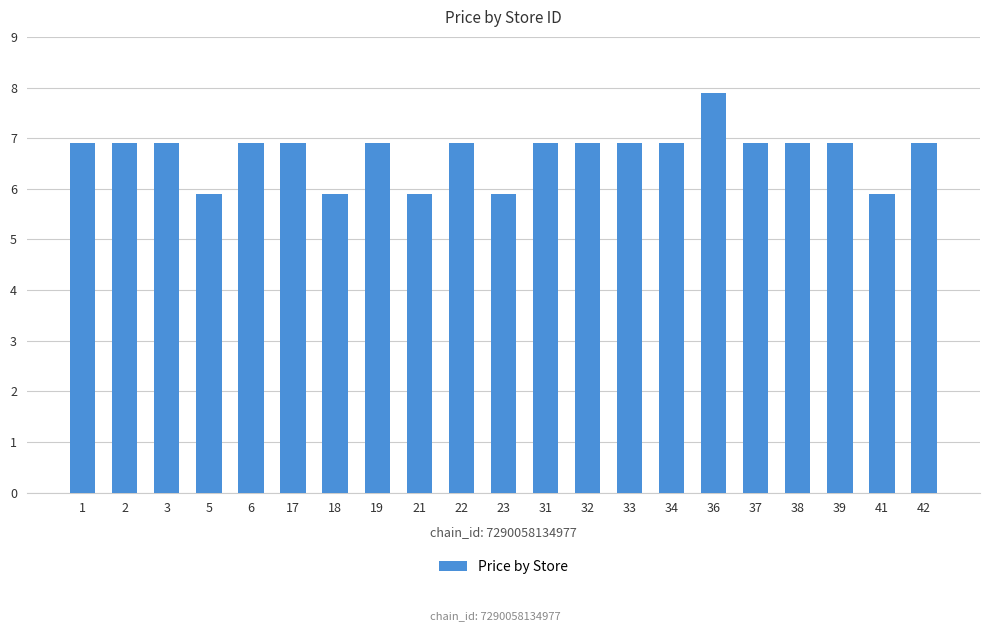

What is the ratio of the value at 3 to the value at 41?

1.2